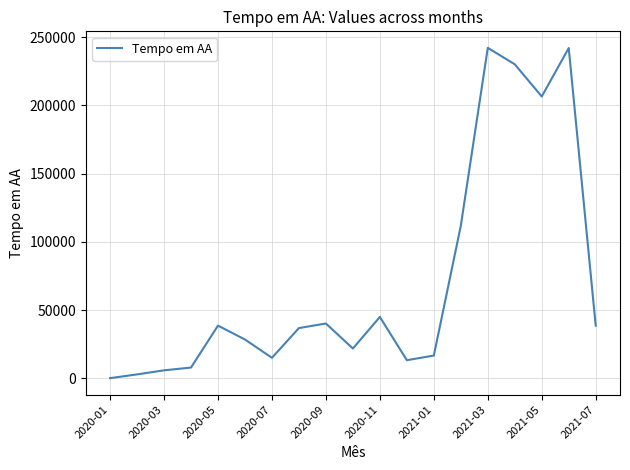

What is the difference between the maximum and minimum values?

242055.1